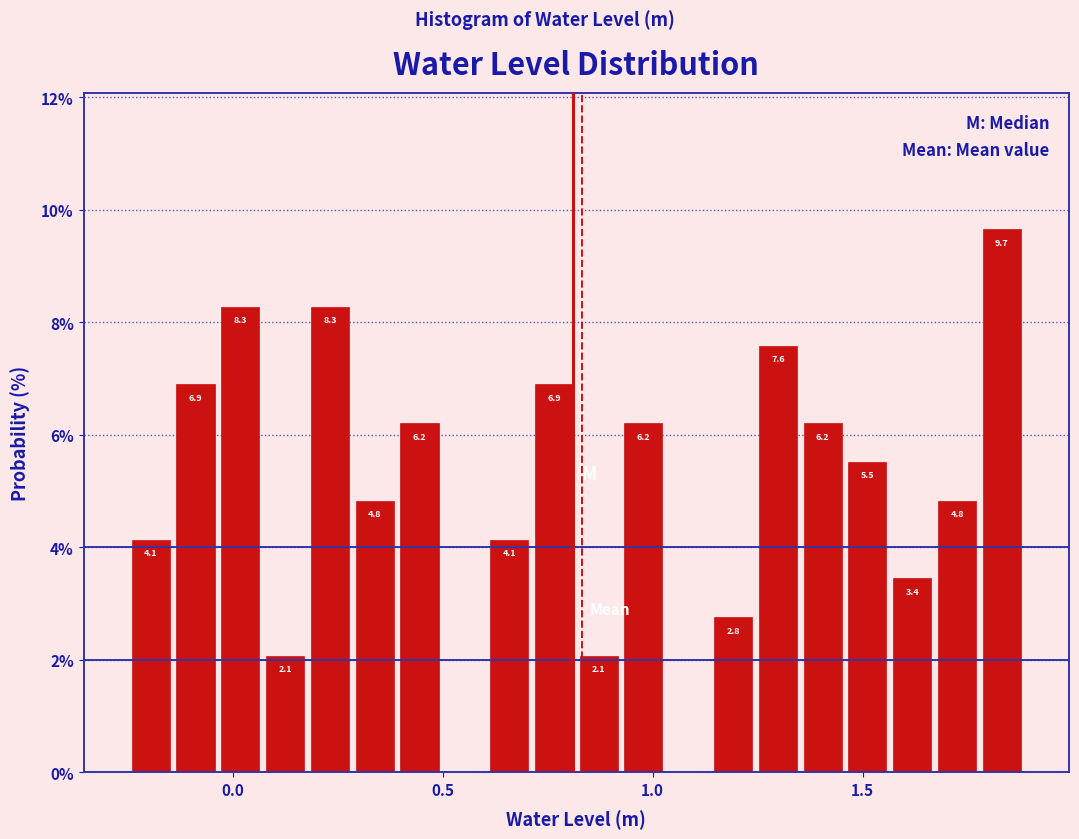

Read against the x-axis, roughly where is the centre of the tallest bar?

1.85